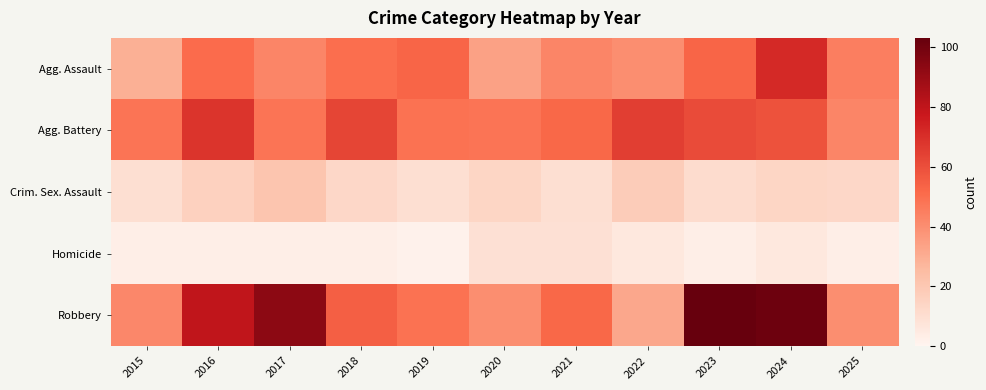

Reading left to right, list all the values displayed in this chart.

Agg. Assault: 2015=29	2016=51	2017=43	2018=50	2019=53	2020=34	2021=43	2022=40	2023=53	2024=72	2025=45
Agg. Battery: 2015=48	2016=68	2017=48	2018=63	2019=49	2020=48	2021=52	2022=65	2023=61	2024=59	2025=43
Crim. Sex. Assault: 2015=10	2016=16	2017=21	2018=13	2019=10	2020=14	2021=10	2022=18	2023=11	2024=14	2025=13
Homicide: 2015=3	2016=3	2017=3	2018=3	2019=2	2020=9	2021=9	2022=6	2023=3	2024=6	2025=3
Robbery: 2015=42	2016=80	2017=93	2018=55	2019=49	2020=40	2021=52	2022=32	2023=103	2024=101	2025=40